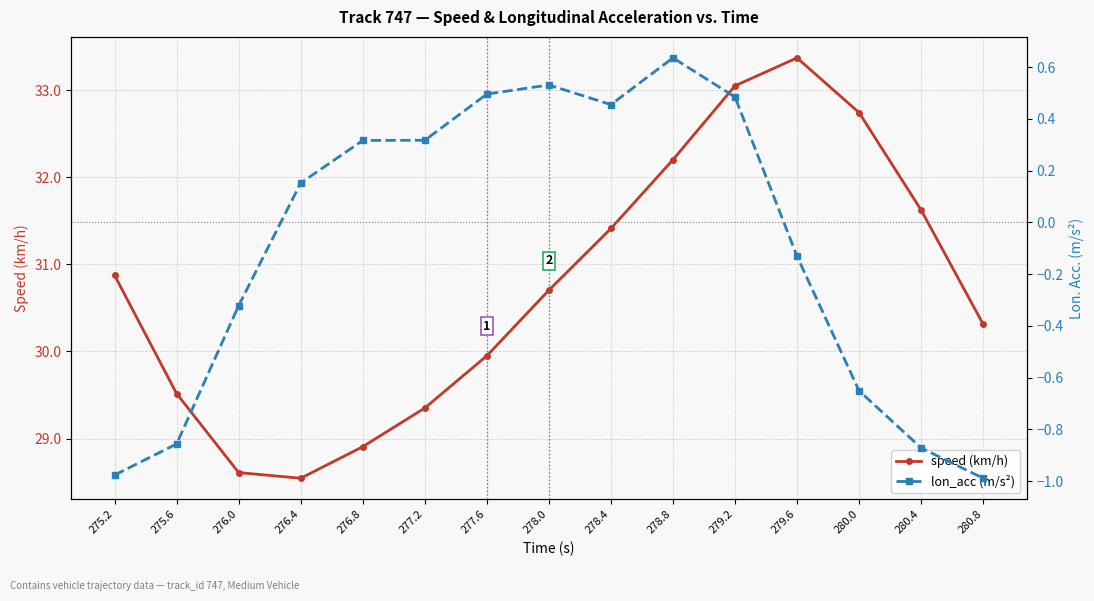

What is the difference between the maximum and minimum values in the lon_acc (m/s²) series?

1.6